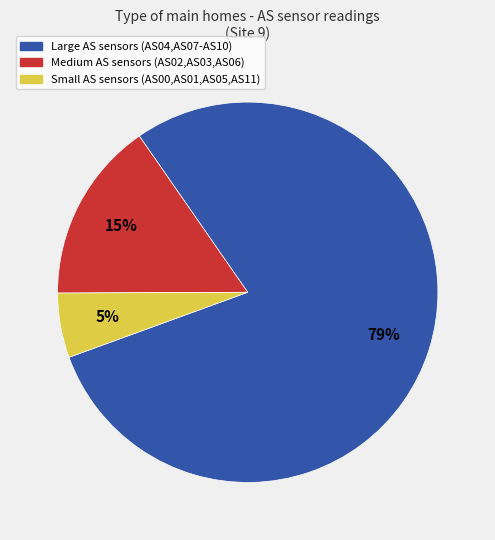

Is there any slice that represents more than half of the pie?

Yes